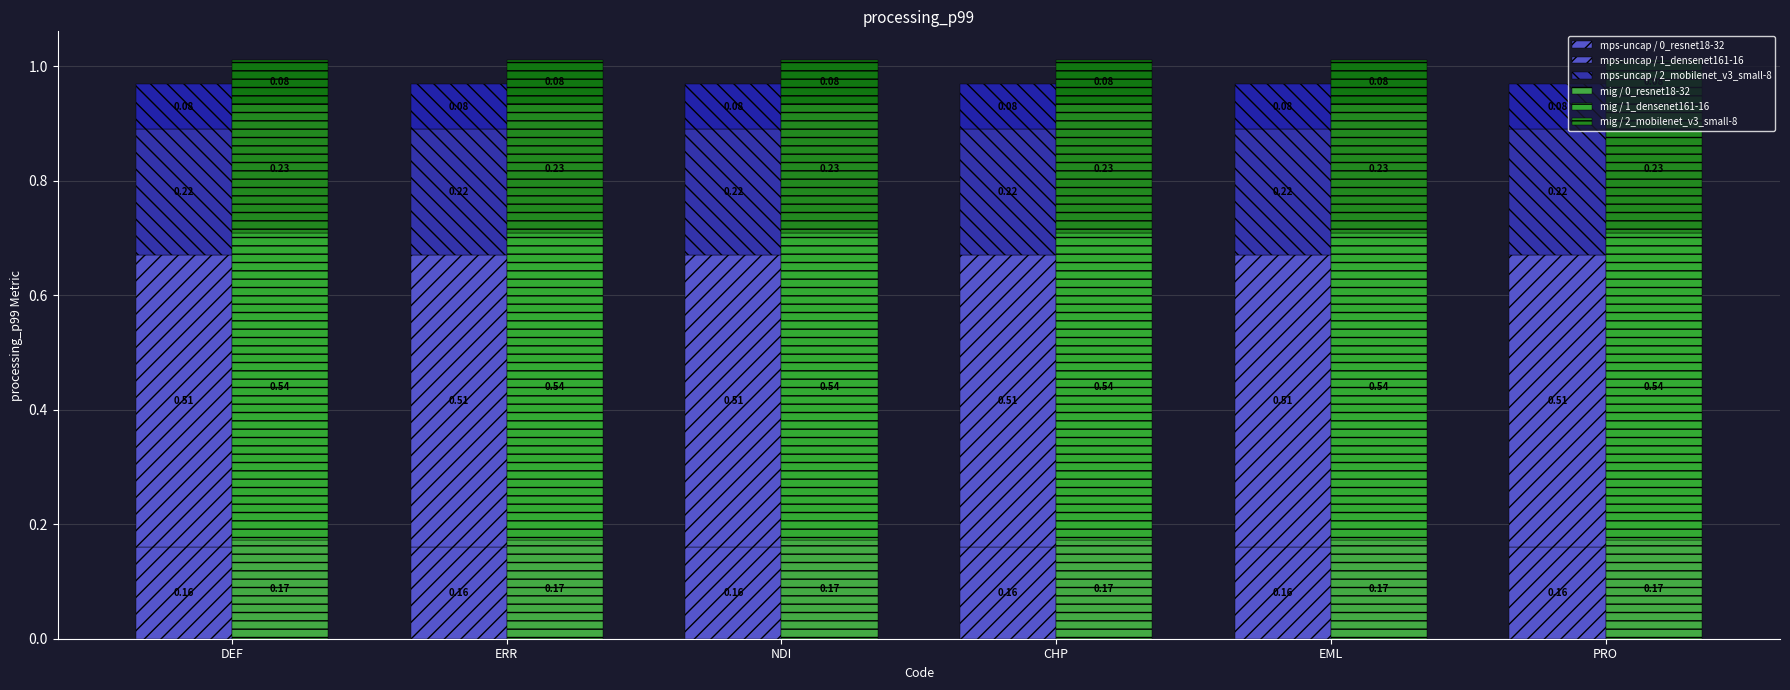

Reading left to right, list all the values displayed in this chart.

mps-uncap / 0_resnet18-32: 0.2	0.2	0.2	0.2	0.2	0.2
mps-uncap / 1_densenet161-16: 0.5	0.5	0.5	0.5	0.5	0.5
mps-uncap / 2_mobilenet_v3_small-8: 0.2	0.2	0.2	0.2	0.2	0.2
mig / 0_resnet18-32: 0.2	0.2	0.2	0.2	0.2	0.2
mig / 1_densenet161-16: 0.5	0.5	0.5	0.5	0.5	0.5
mig / 2_mobilenet_v3_small-8: 0.2	0.2	0.2	0.2	0.2	0.2